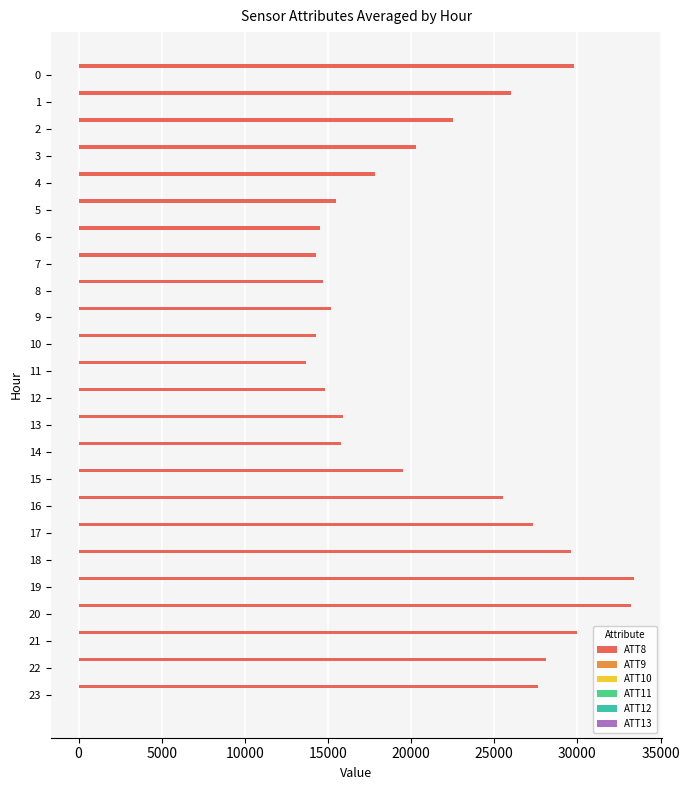

Which series has the largest total across all categories?

ATT8